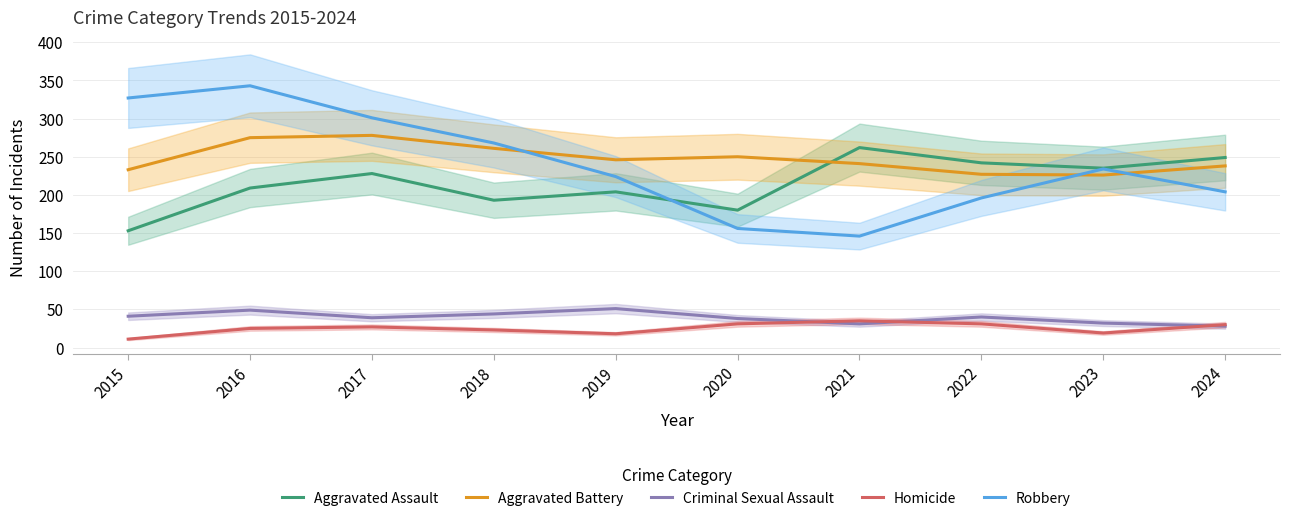

What is the maximum value shown in the chart?

343